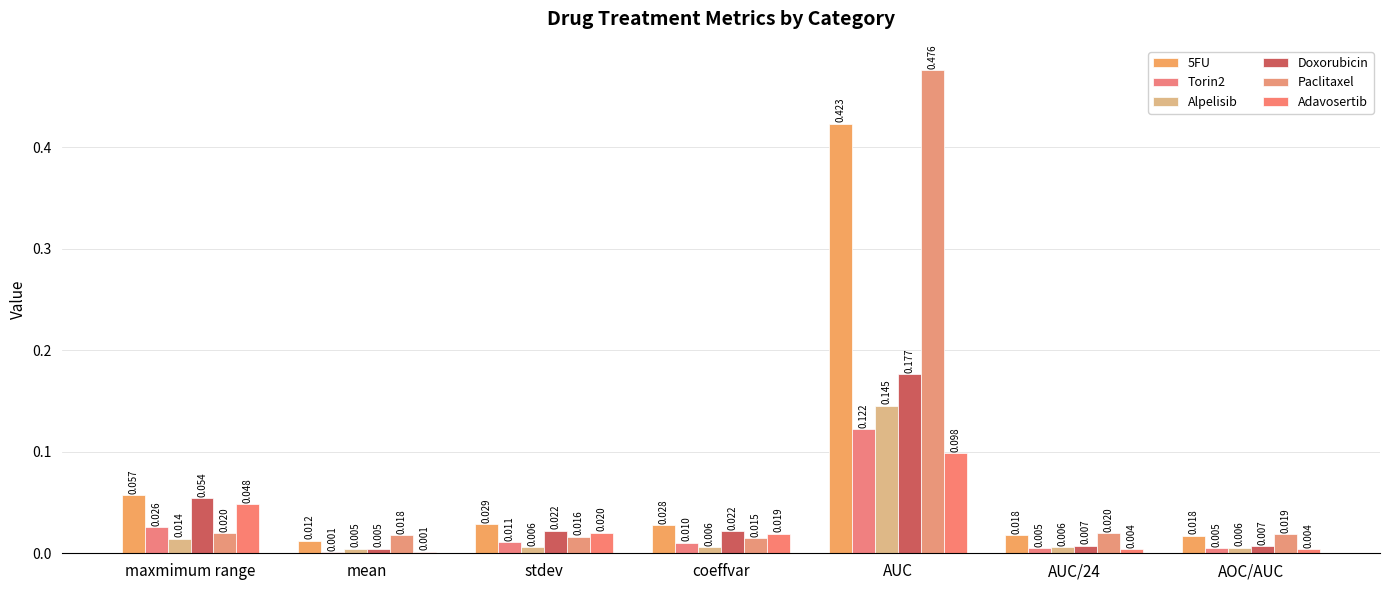

What is the label of the 3rd bar from the left?

stdev